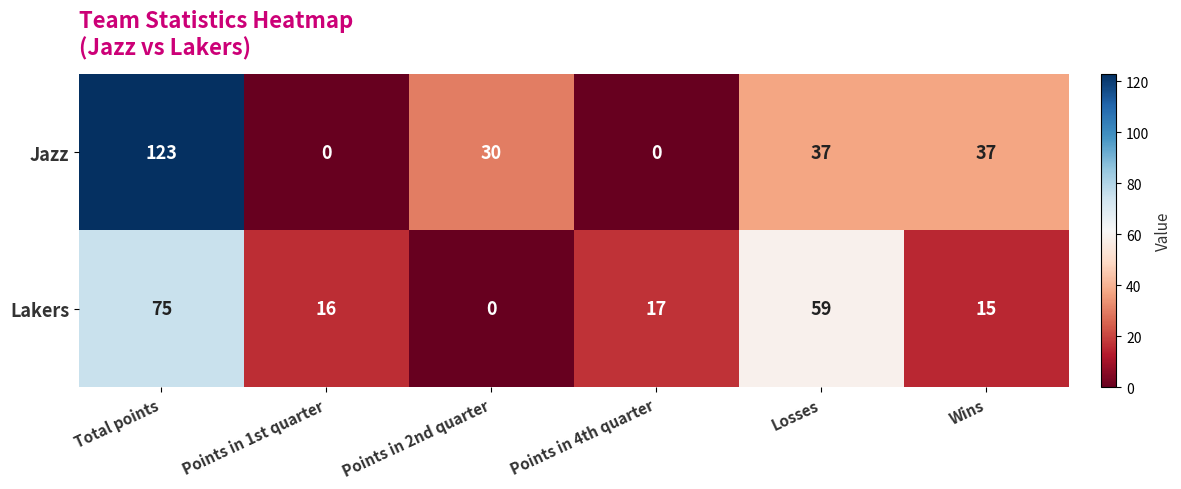

What is the difference between the Jazz values at Points in 2nd quarter and Points in 4th quarter?

30